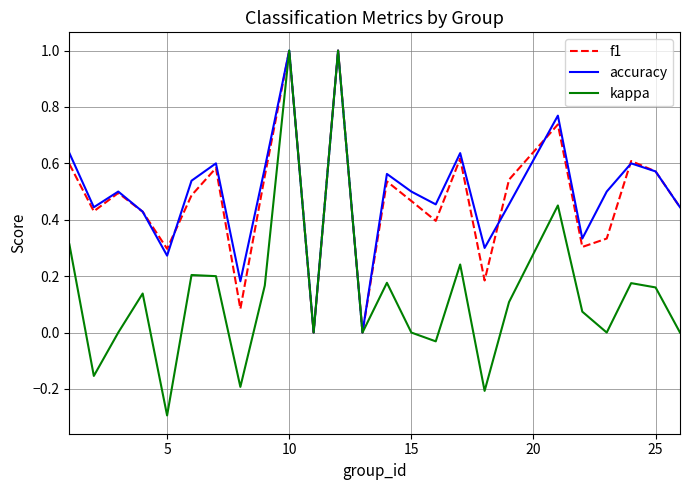

True or false: f1 has more than 2 points higher than both neighbors.

True